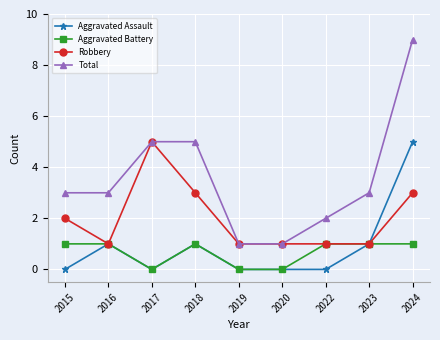

How many categories are shown in the chart?

9